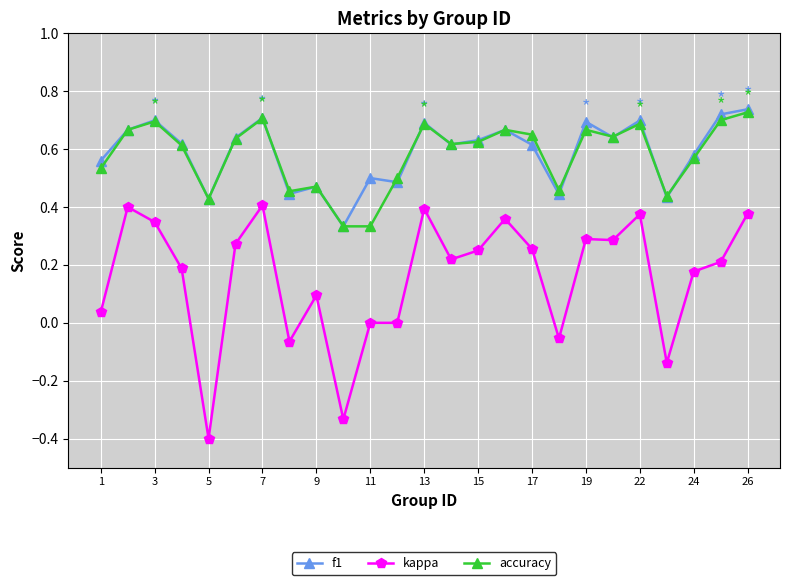

True or false: f1 has more than 0 interior local peaks.

True